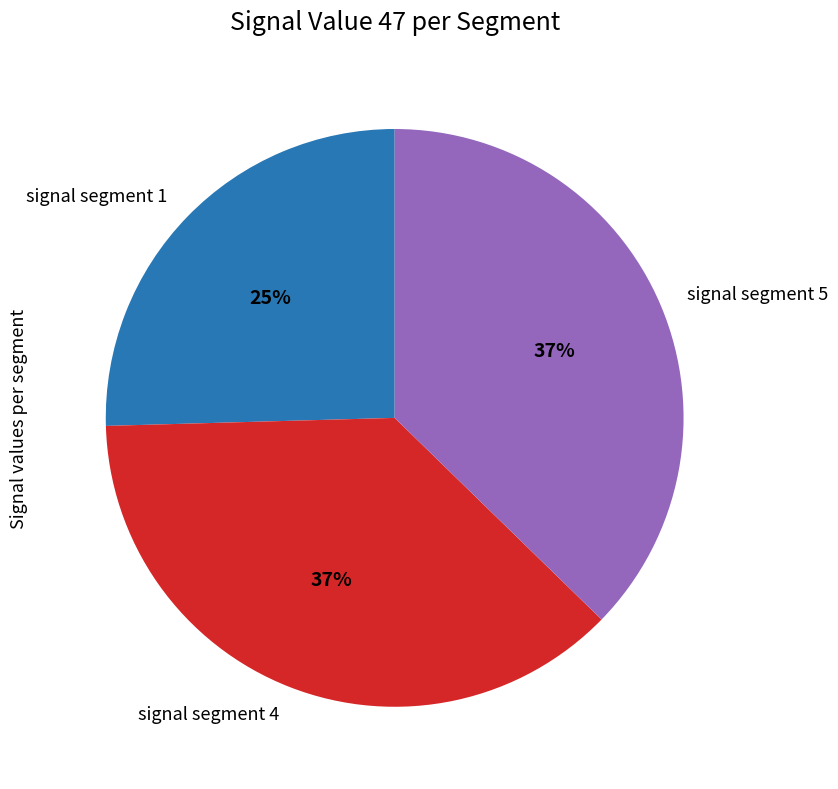

The signal segment 5 slice represents 37% of the pie. True or false?

True